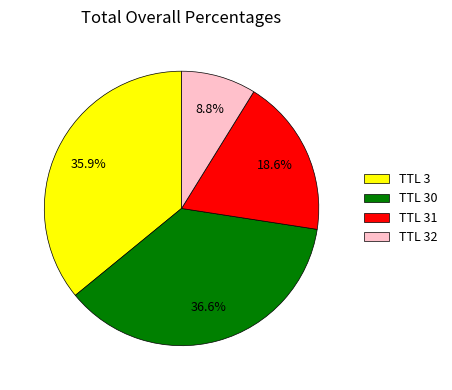

Combined, do TTL 32 and TTL 31 account for over 50%?

No